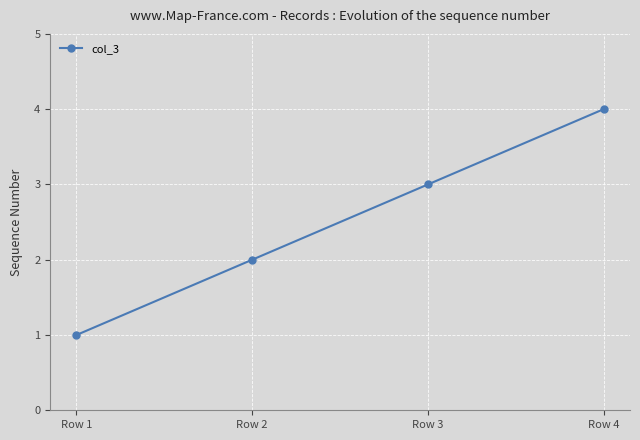

What is the sum of the values at Row 1 and Row 4?

5